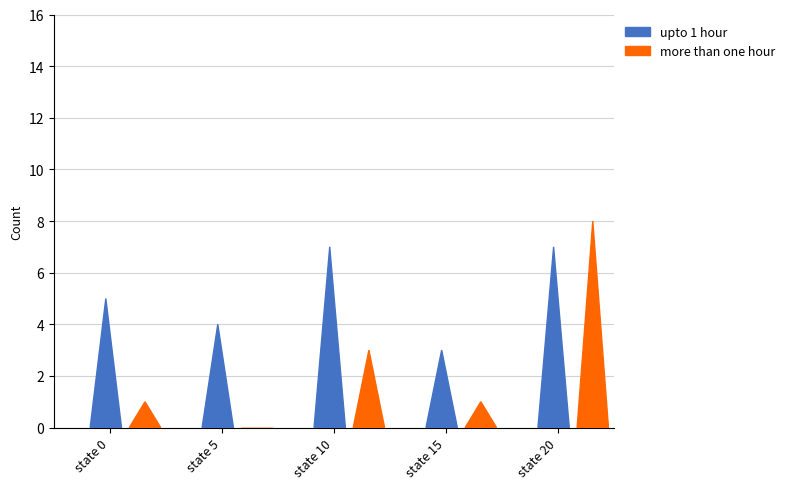

Which series has the largest total across all categories?

upto 1 hour